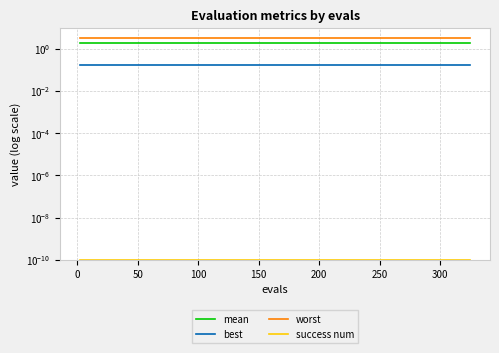

What are all the series names shown in the legend?

mean, best, worst, success num